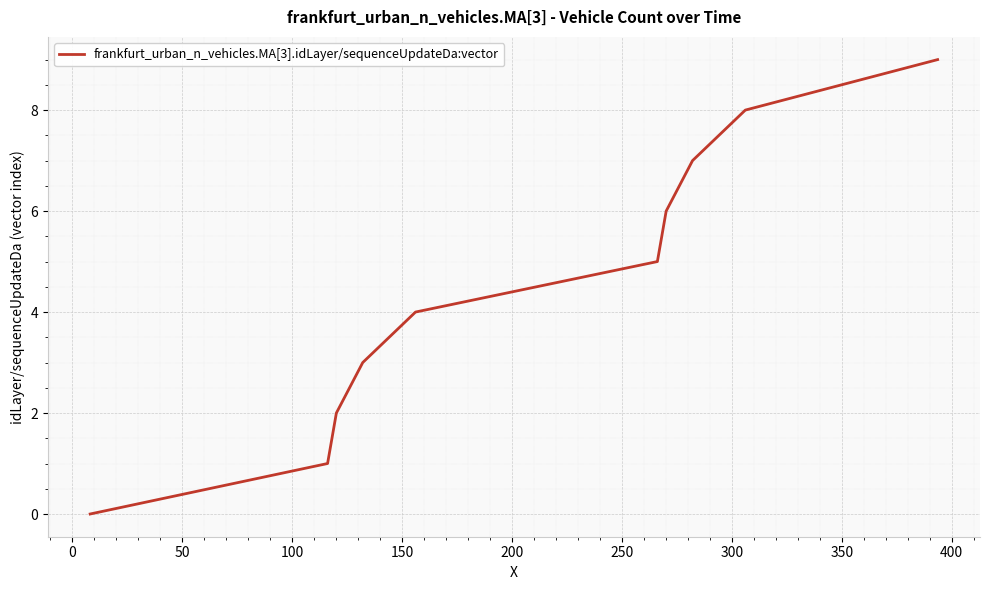

What is the maximum value shown in the chart?

9